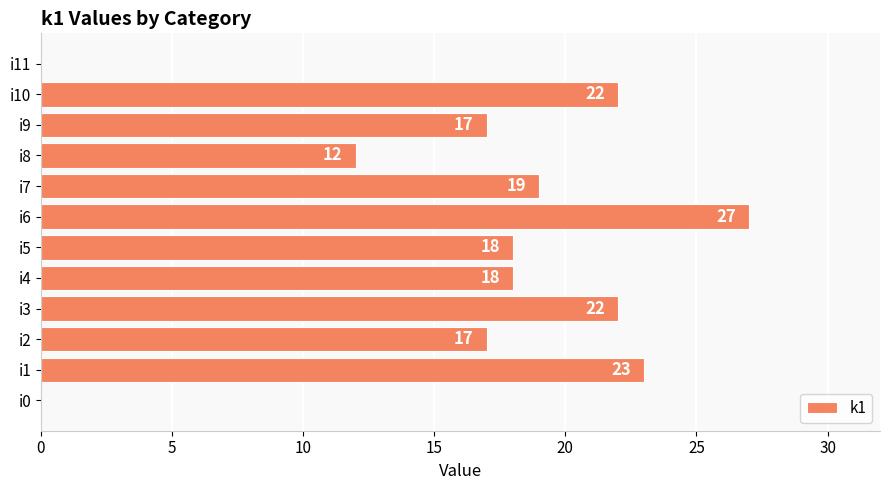

At which label is the value closest to 13?

i8